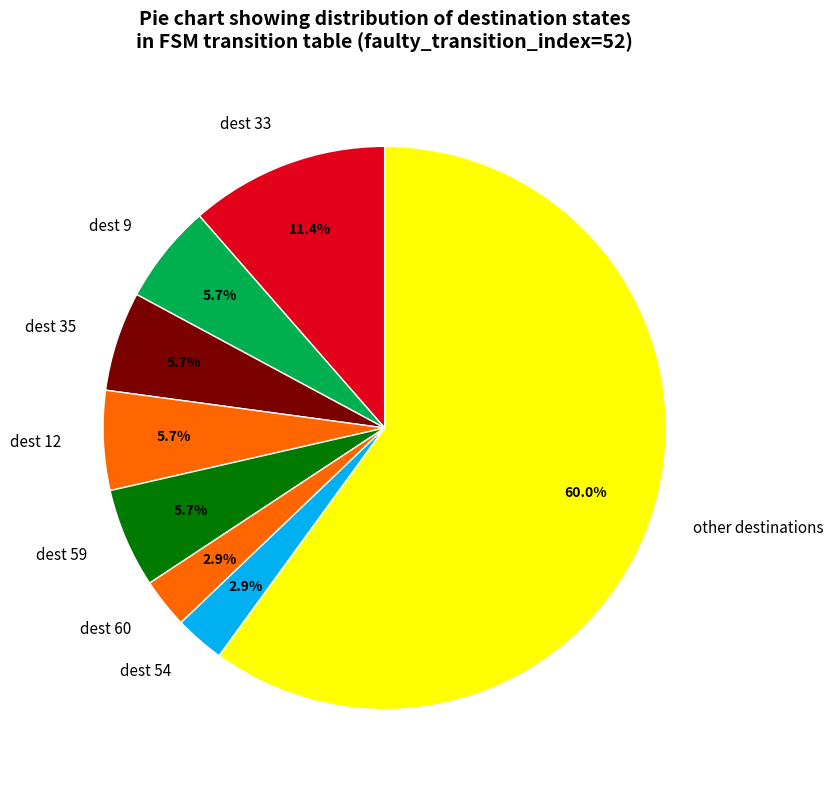

Which category has the biggest portion of the pie?

other destinations